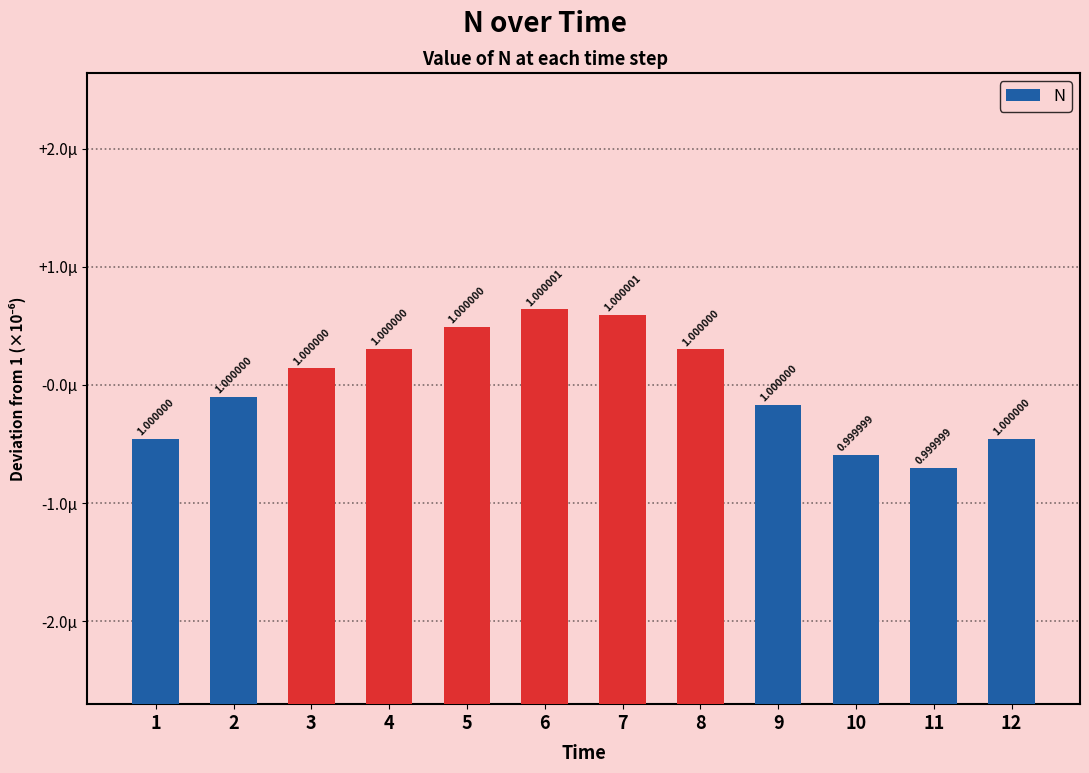

Are the bars horizontal?

No